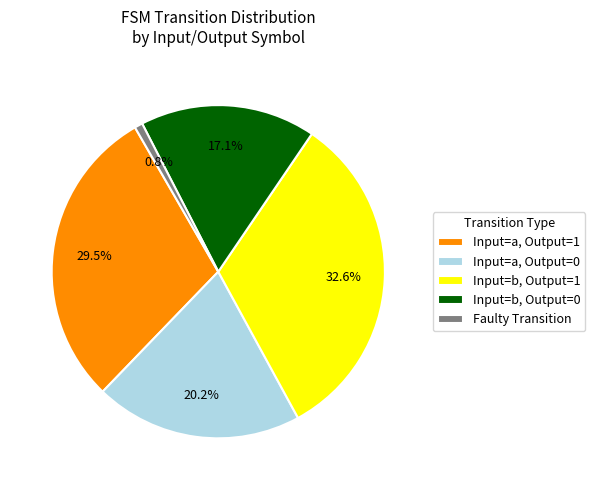

Does Input=a, Output=1 account for over 50% of the chart?

No